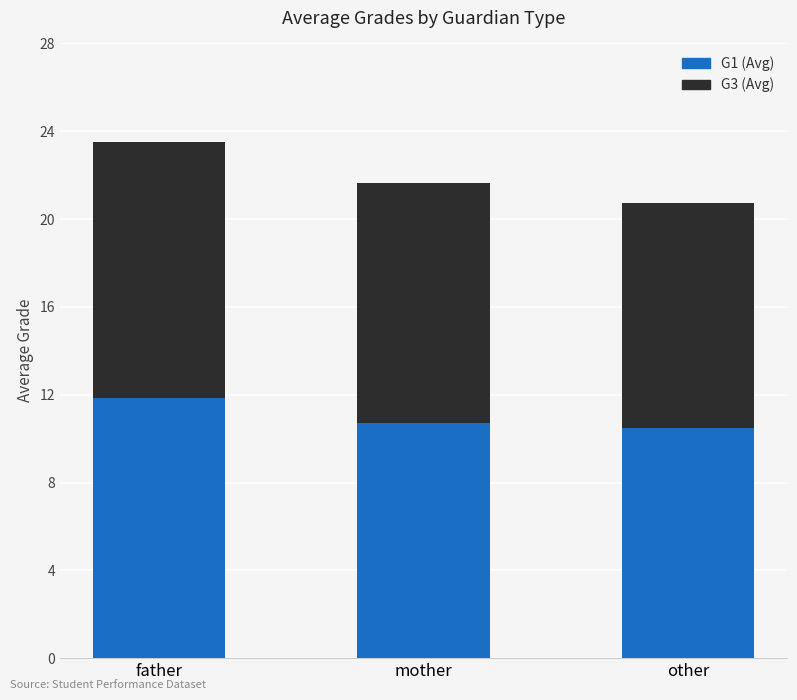

At which category is the sum across all series the highest?

father